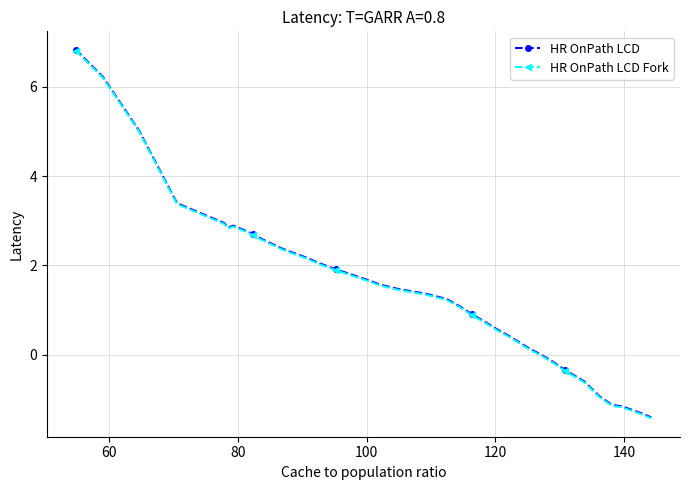

True or false: HR OnPath LCD has more than 0 interior local peaks.

True